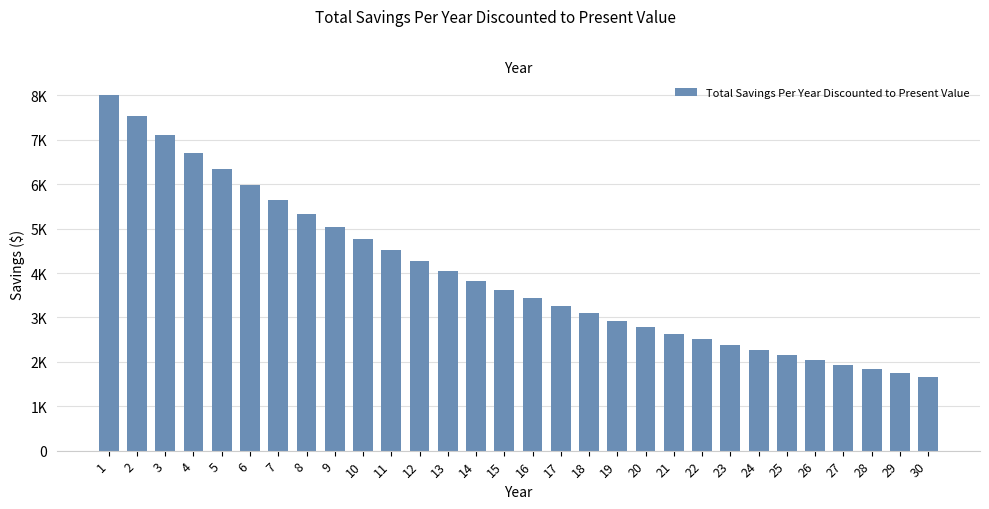

Does the chart contain any negative values?

No